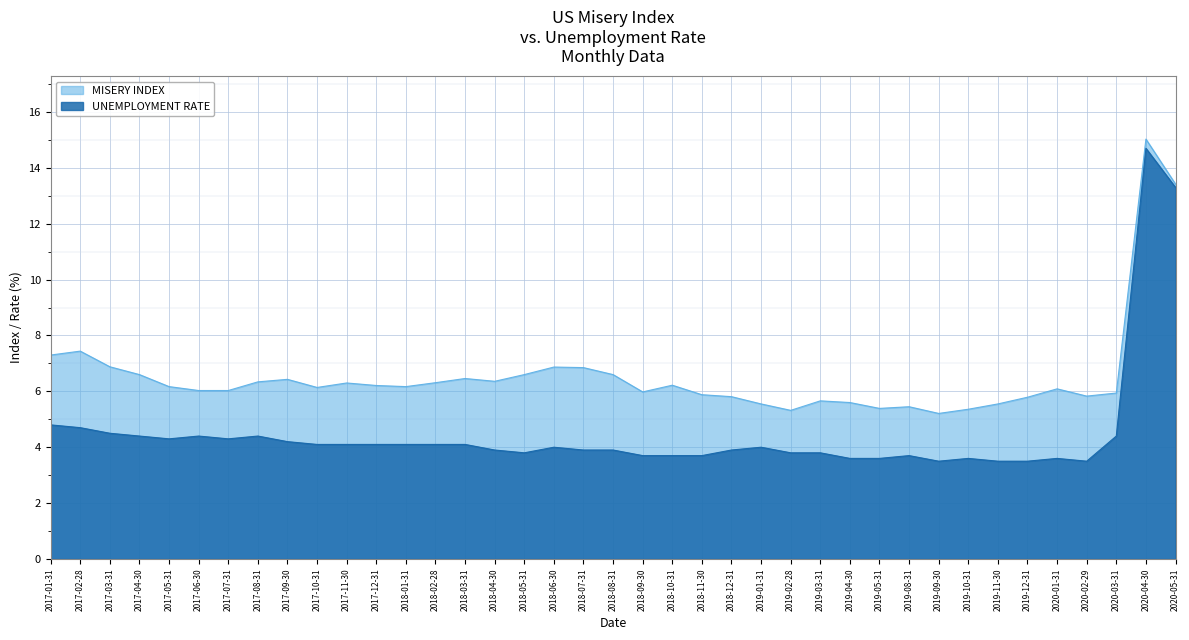

At how many categories does at least one series exceed 4?

39